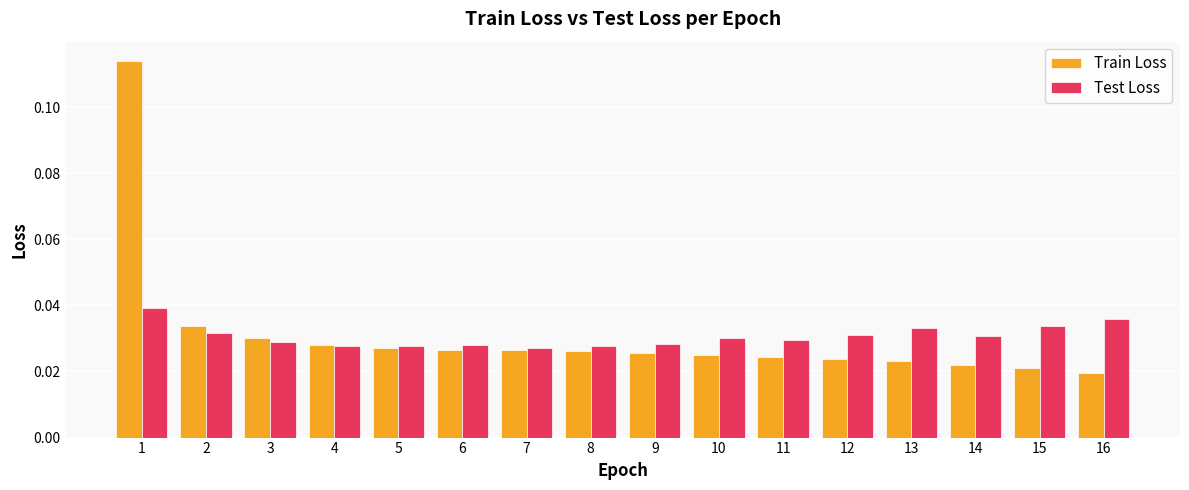

What is the sum of all Test Loss values?

0.5